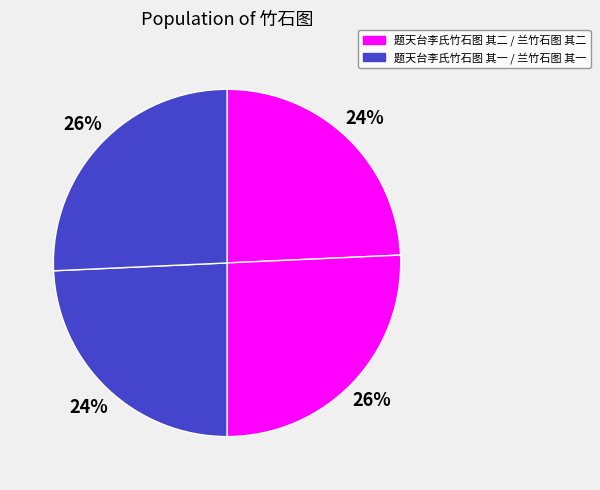

Which category has the smallest portion of the pie?

题天台李氏竹石图 其一